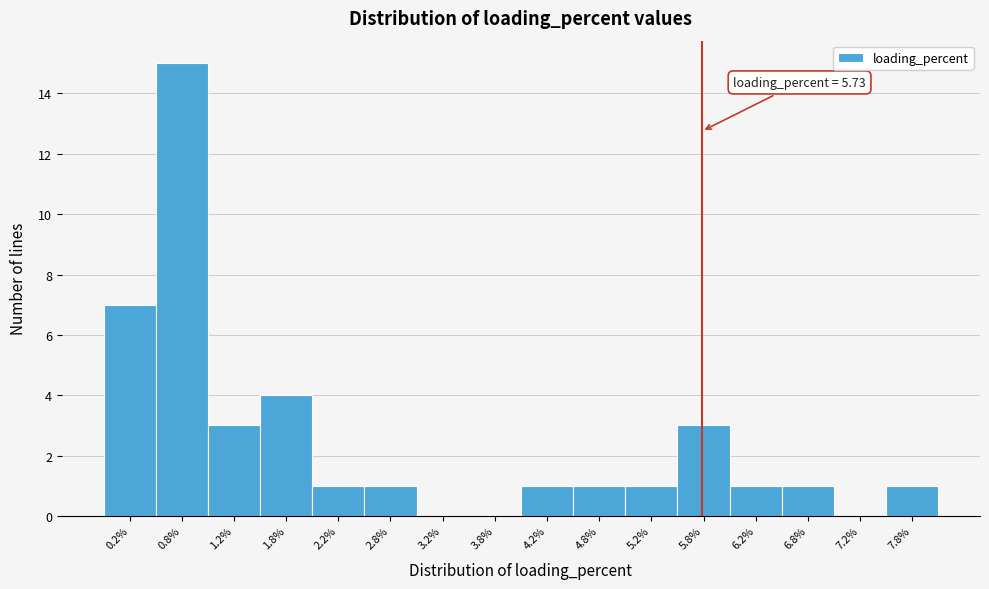

Over which range of the x-axis is the bar tallest?

0.5 to 1.0